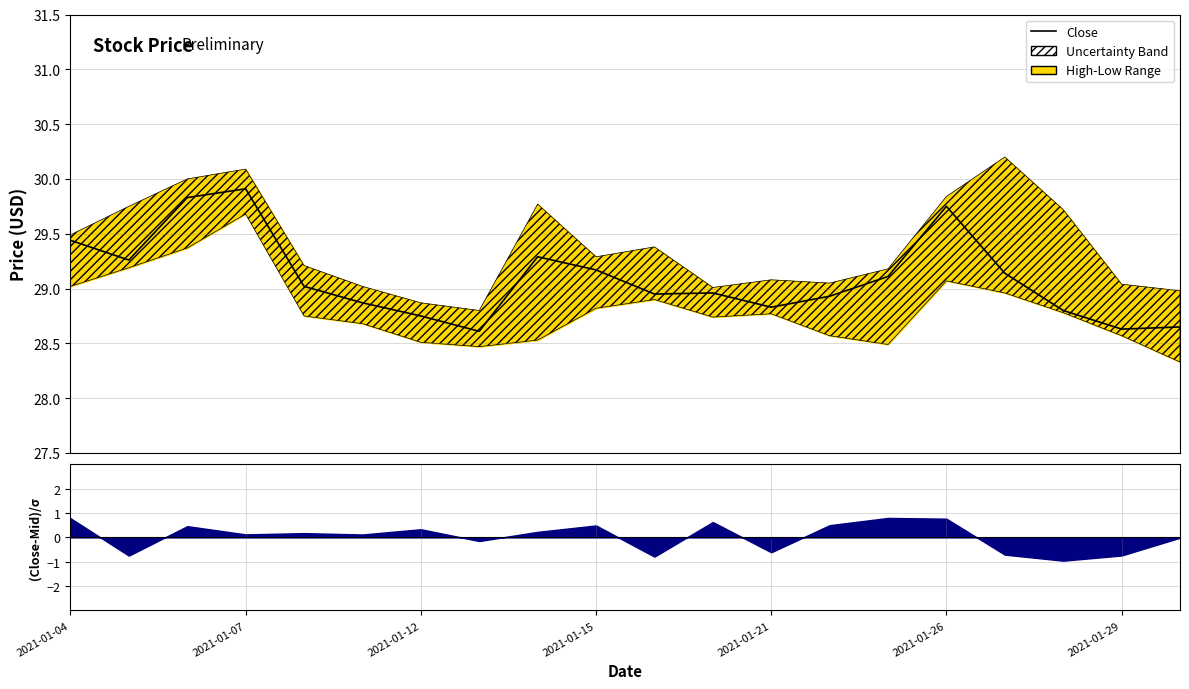

How many values are below 29?

10